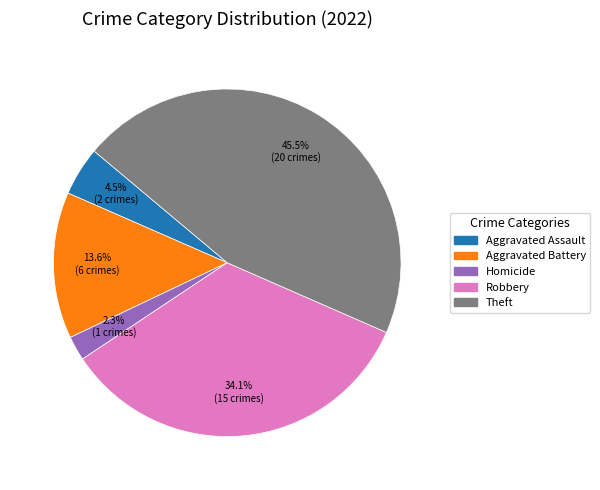

Is there any slice that represents more than half of the pie?

No